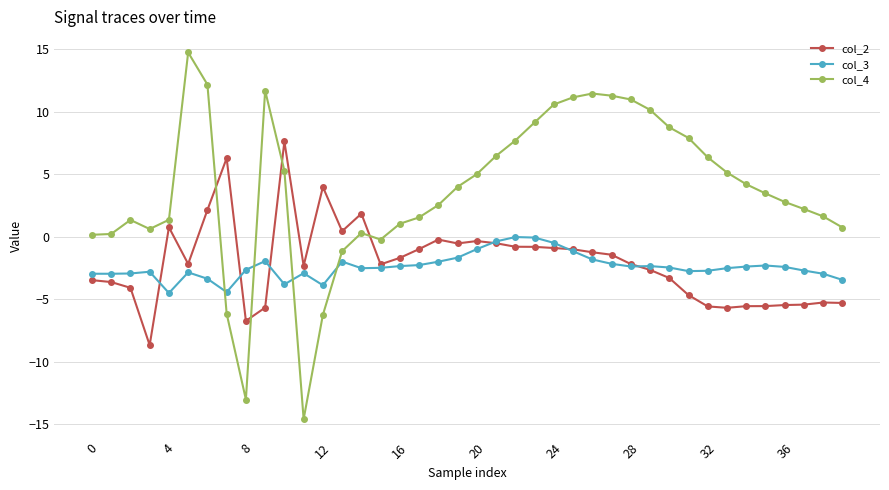

What is the minimum value shown in the chart?

-14.6